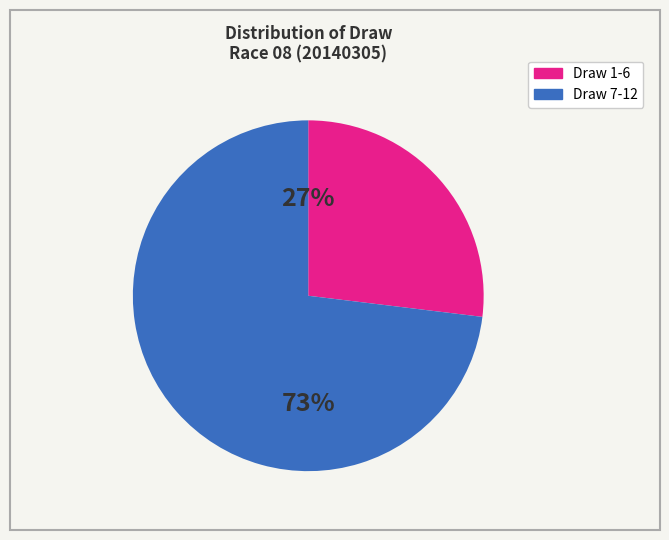

How many segments does this pie chart have?

2